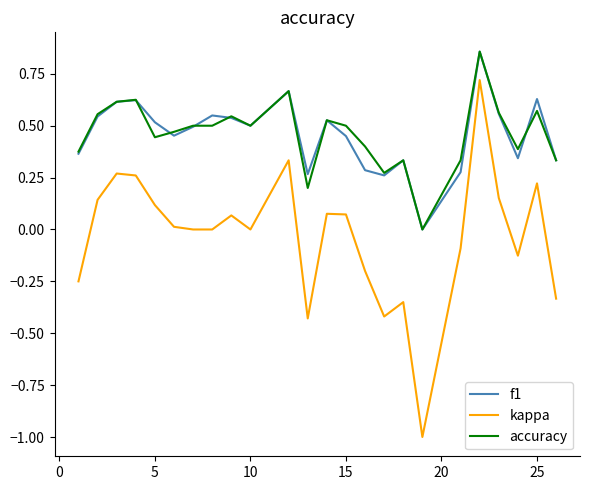

True or false: kappa and f1 cross at least once.

False